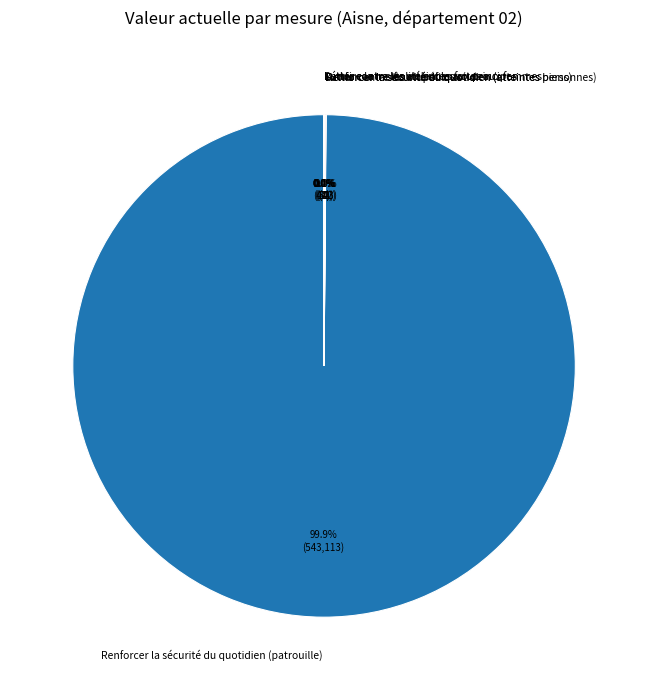

To the nearest percent, what is the difference between the largest and smallest slice percentages?

100%